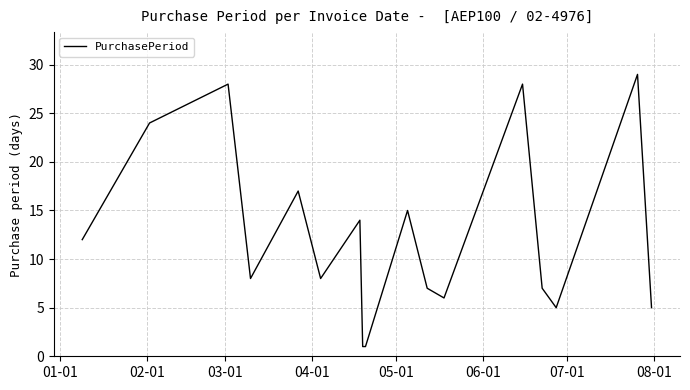

What is the difference between the maximum and minimum values?

28